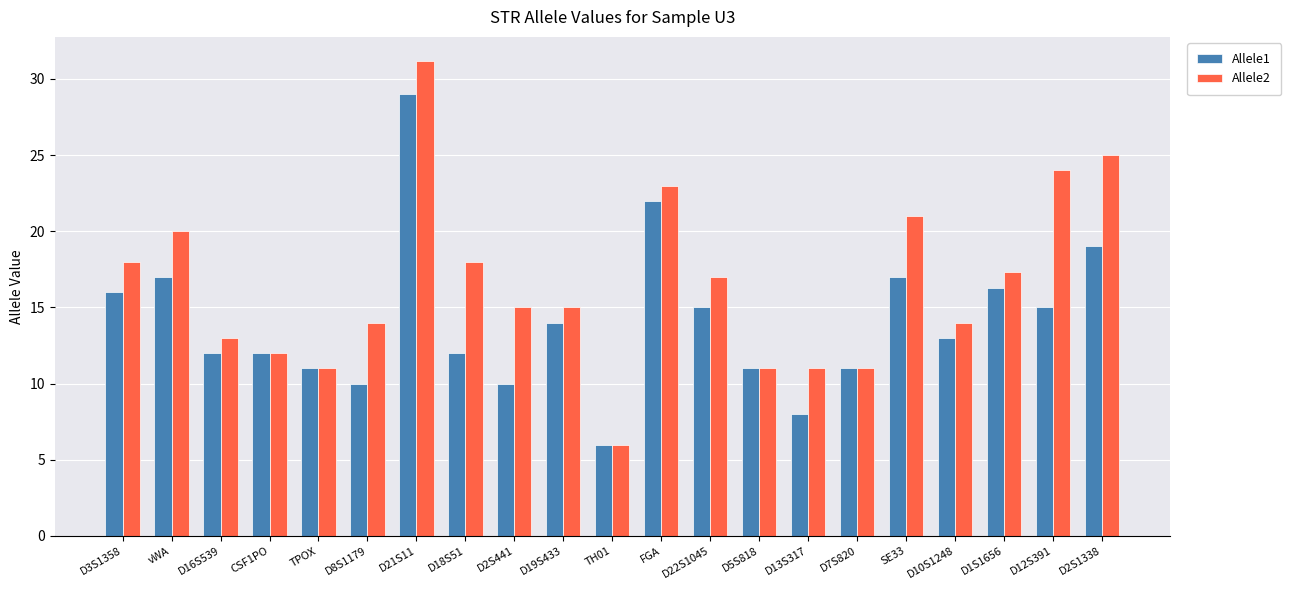

What is the spread (max minus min) of values at D1S1656?

1.0